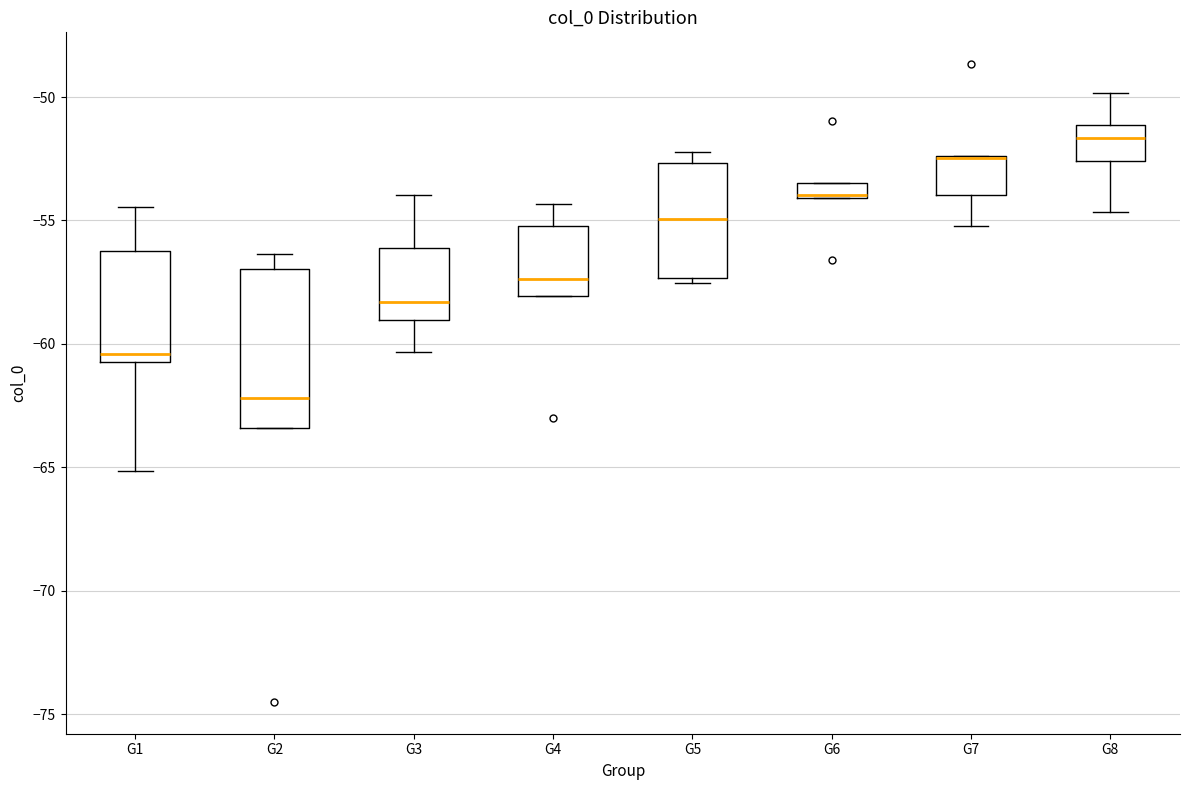

Where is the lower edge of the box for G3 on the y-axis? The values are not printed on the chart, so give them approximately, as read against the axis.

-59.0